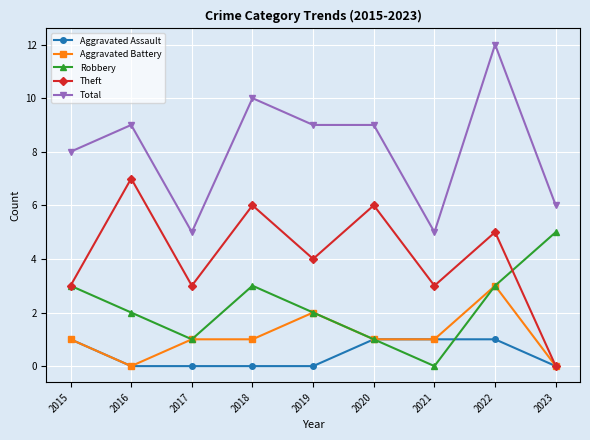

Reading left to right, transcribe all the data shown in this chart.

Aggravated Assault: 1	0	0	0	0	1	1	1	0
Aggravated Battery: 1	0	1	1	2	1	1	3	0
Robbery: 3	2	1	3	2	1	0	3	5
Theft: 3	7	3	6	4	6	3	5	0
Total: 8	9	5	10	9	9	5	12	6